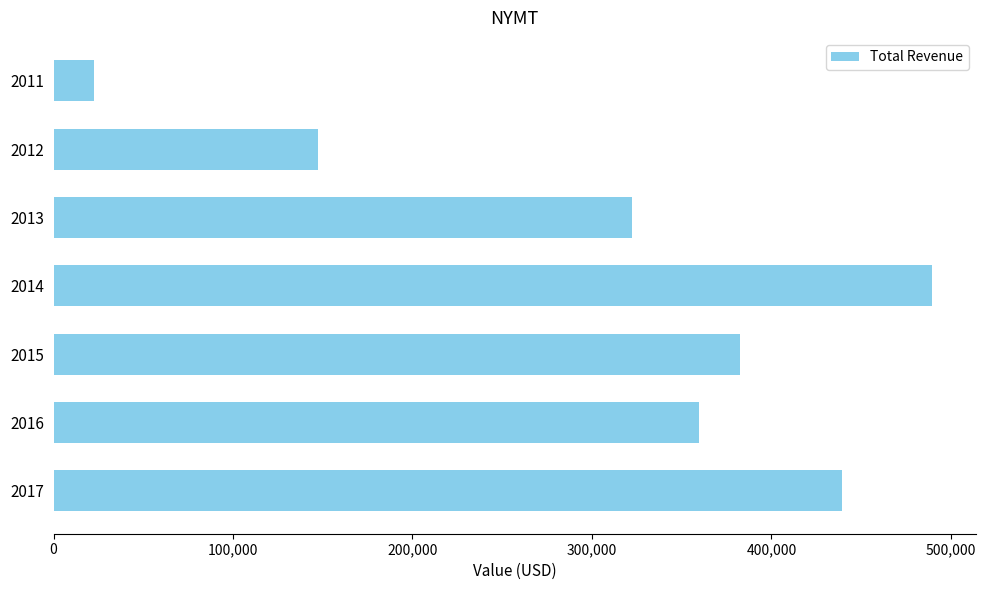

What is the maximum value shown in the chart?

489400